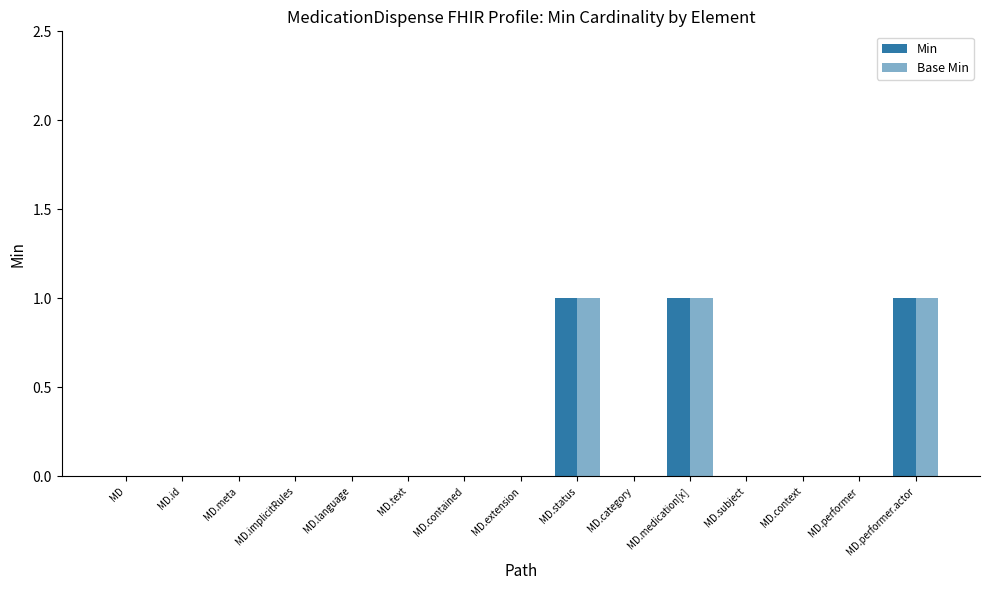

Rank the series at MD.meta from highest to lowest value.

Min, Base Min